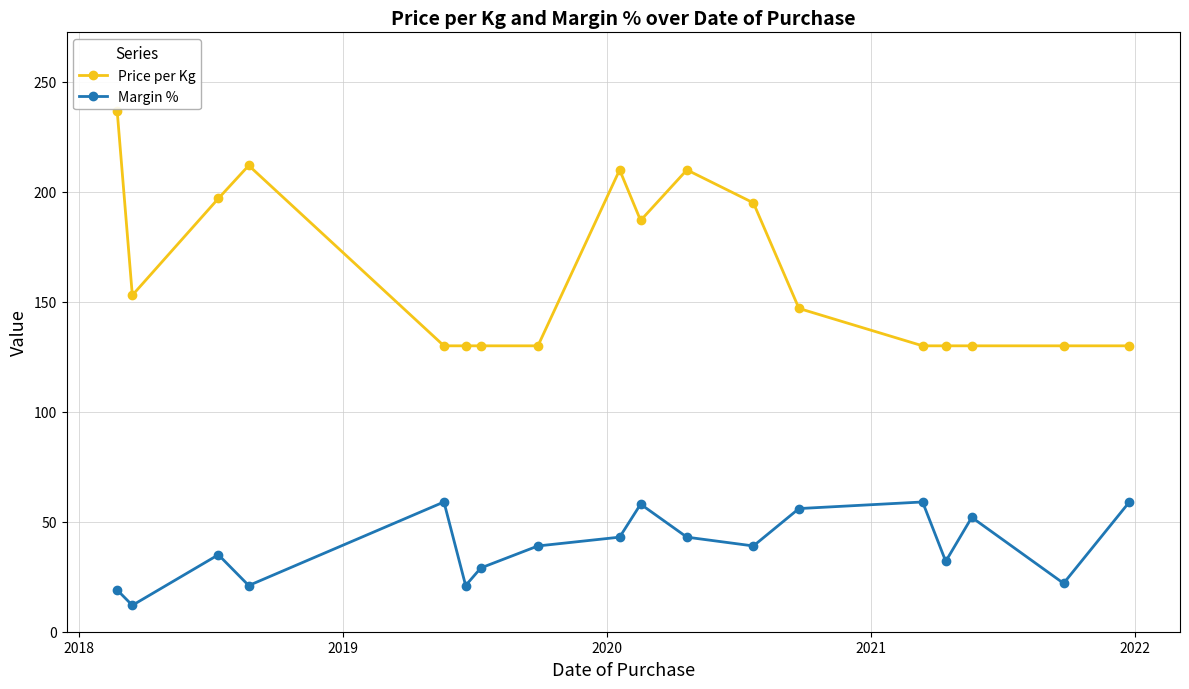

Which series has the largest total across all categories?

Price per Kg